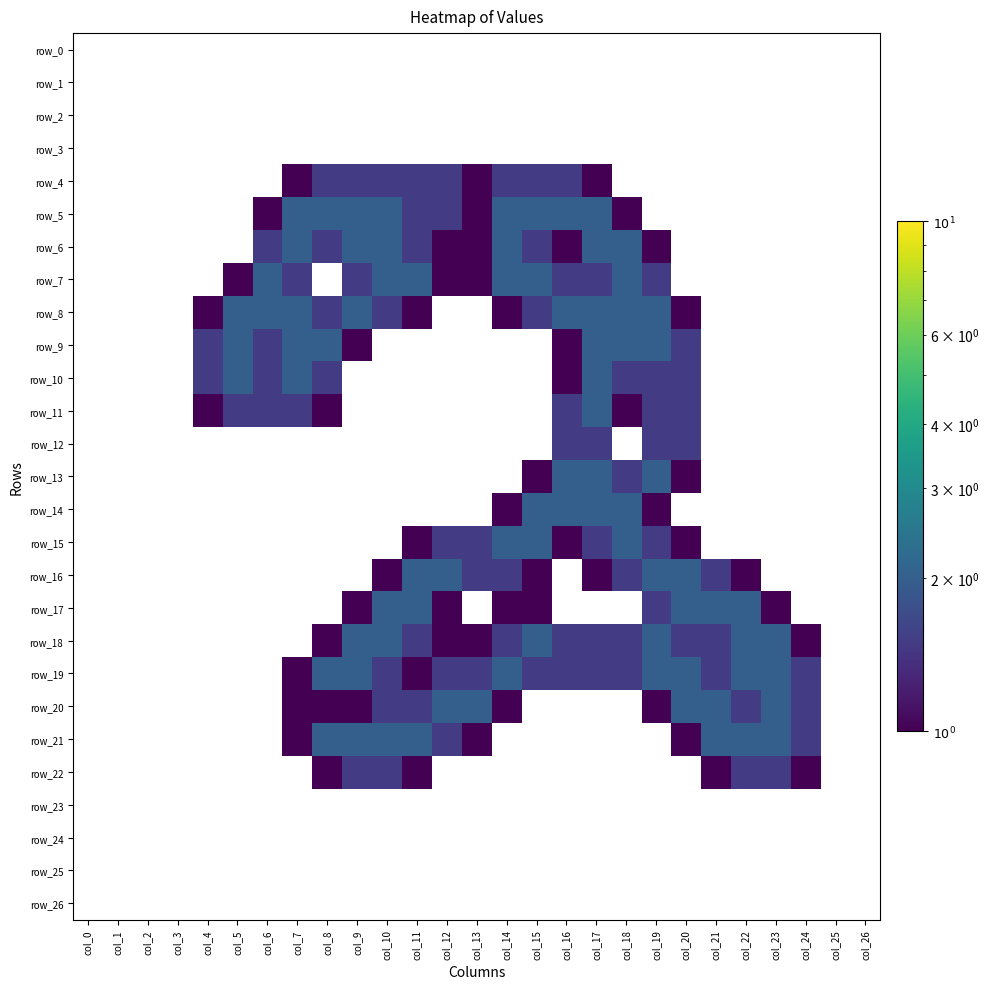

Where is row_1 nearest to the value 0?

col_0